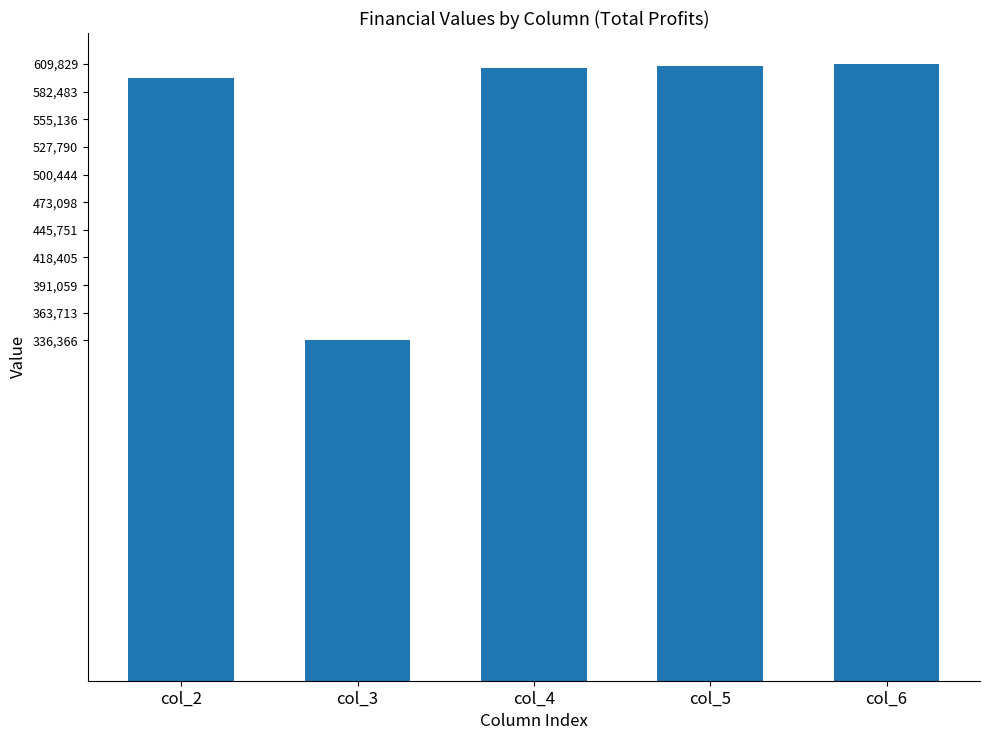

Between col_4 and col_2, which is larger?

col_4